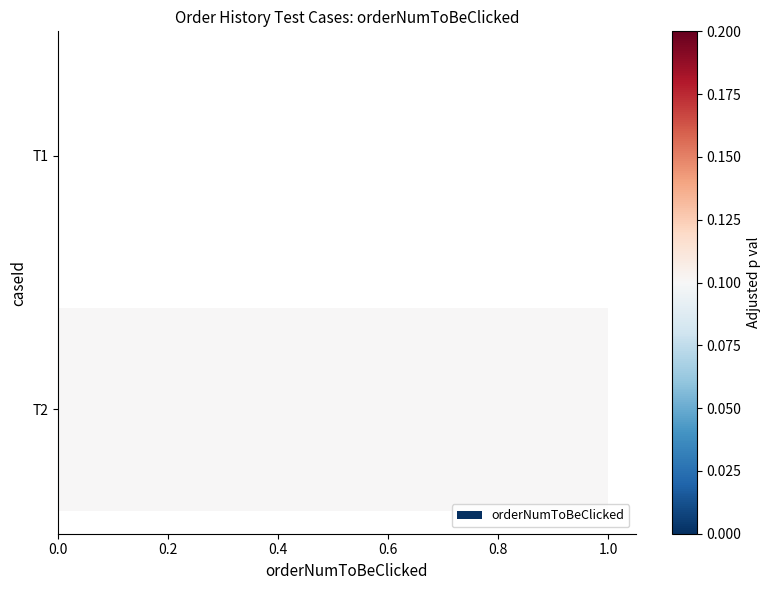

Count the values in the range 0 to 1.

2